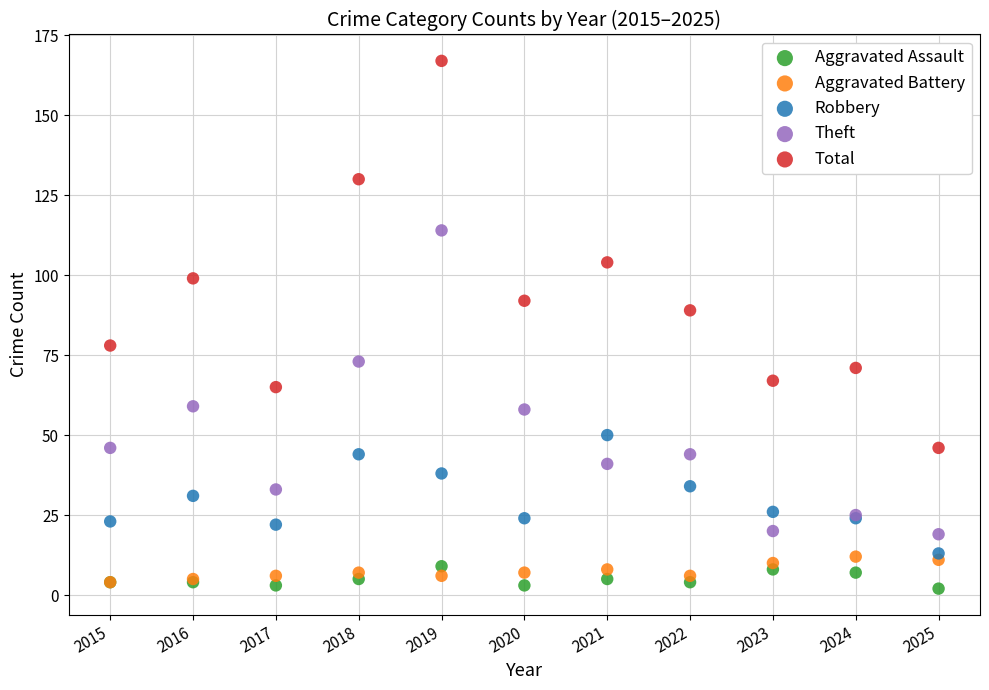

In the Total series, what Y value is closest to 106?

104